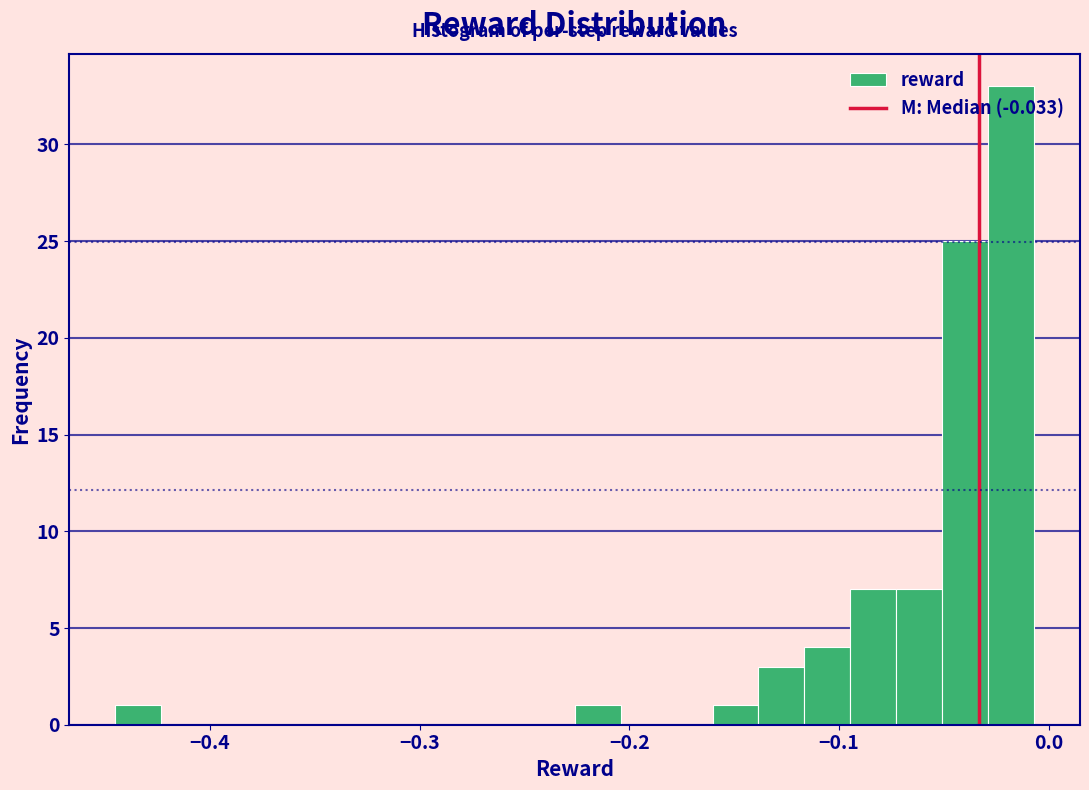

Read against the x-axis, roughly where is the centre of the tallest bar?

-0.02